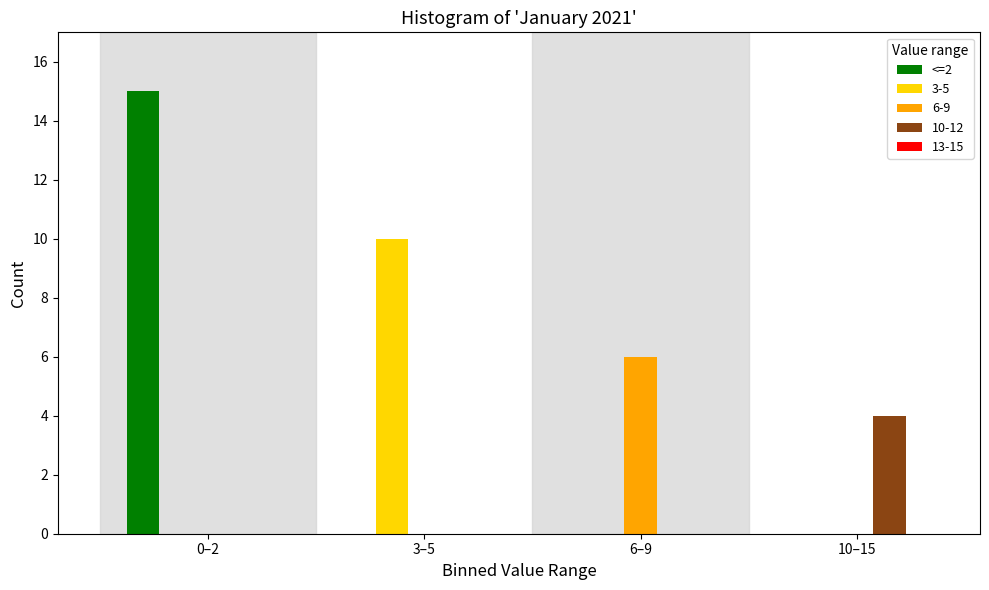

True or false: 3-5 has a value of 0 at 0–2.

True